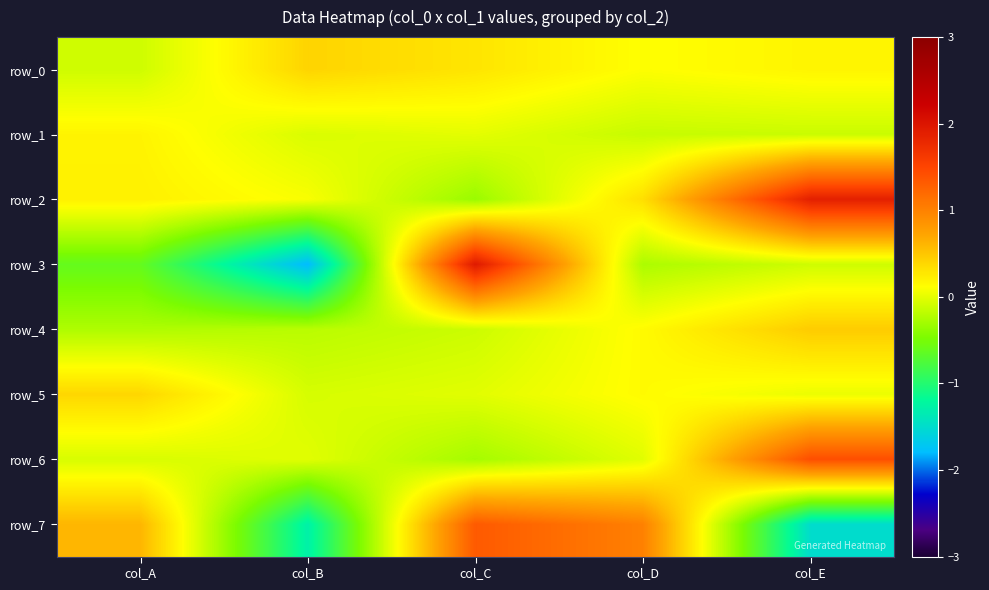

Rank the categories by row_7 value from lowest to highest.

col_E, col_B, col_A, col_D, col_C